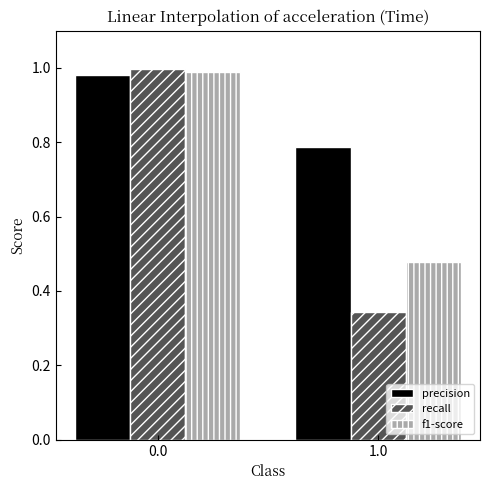

List the series in order of their overall mean, lowest first.

recall, f1-score, precision